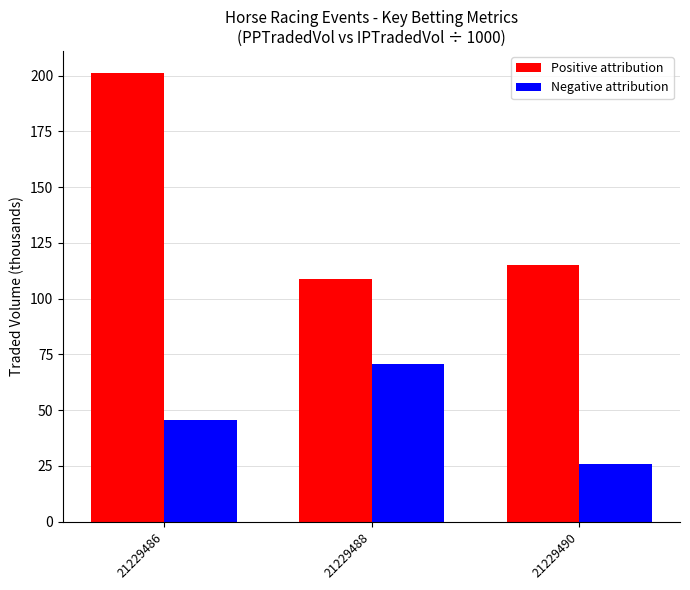

Reading right to left, what are all the values shown in this chart?

Positive attribution: 115.1	108.9	201.0
Negative attribution: 25.7	70.6	45.4